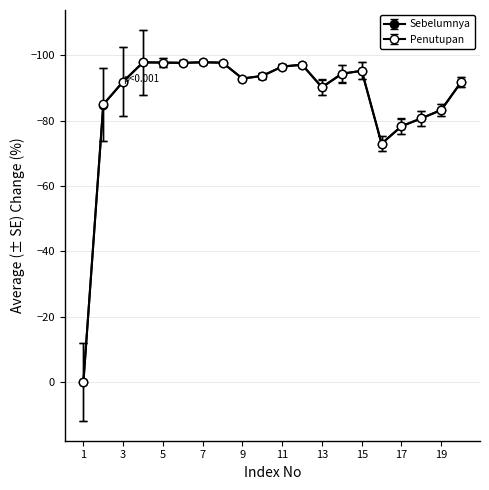

How many lines are shown in the chart?

2